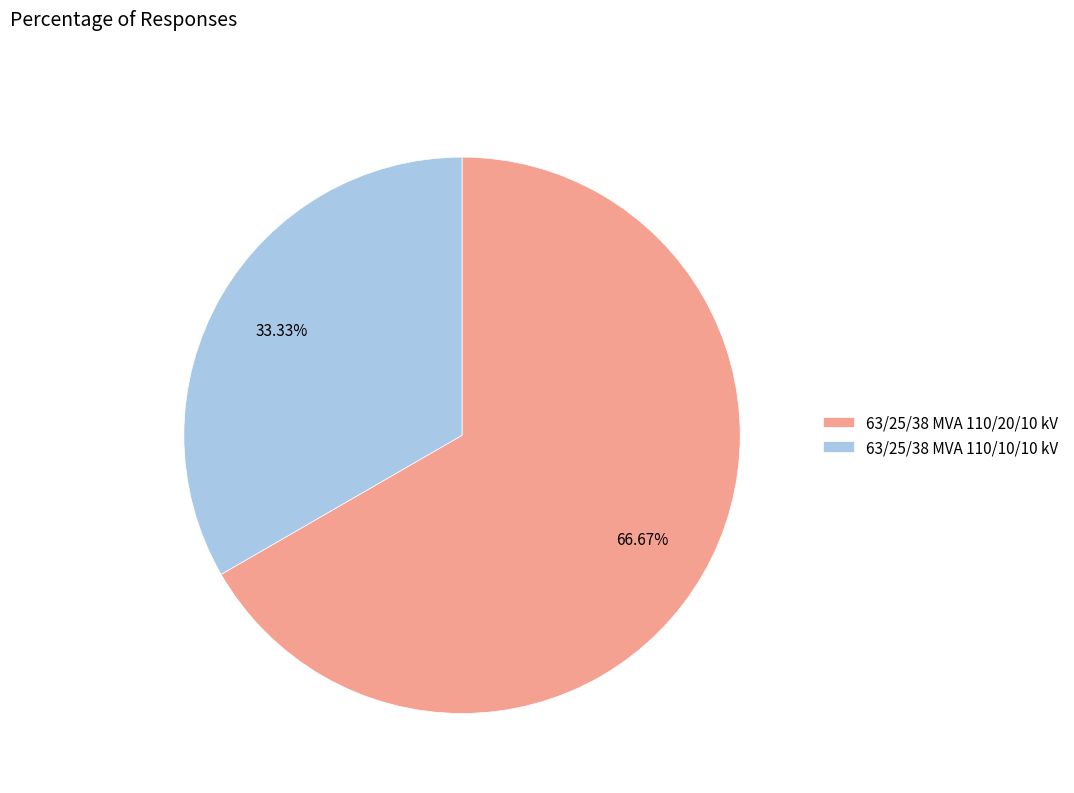

Rank the categories by value from highest to lowest.

63/25/38 MVA 110/20/10 kV, 63/25/38 MVA 110/10/10 kV